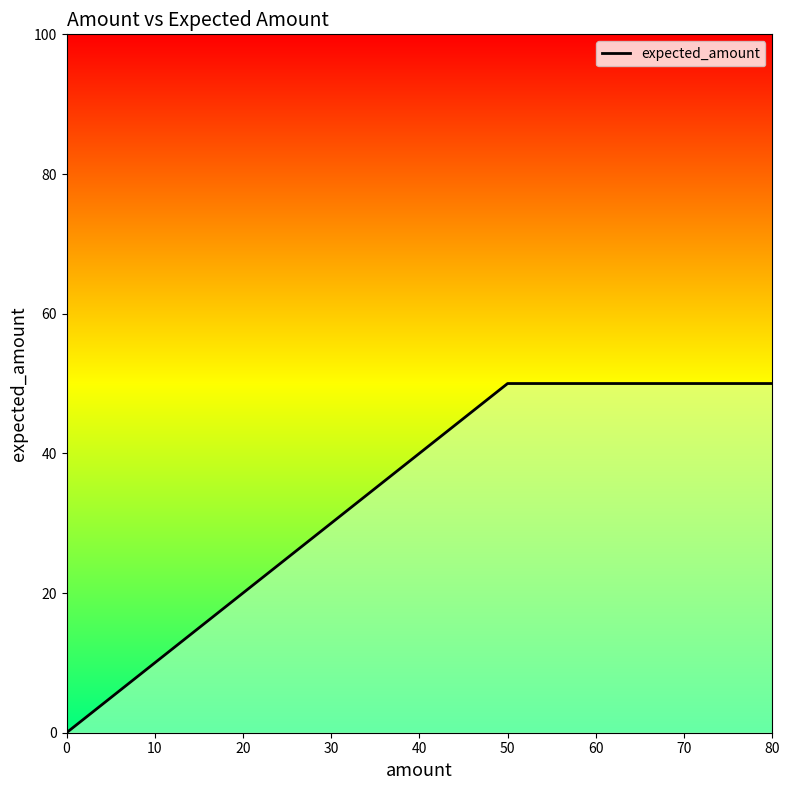

How many values are between 10 and 50?

3